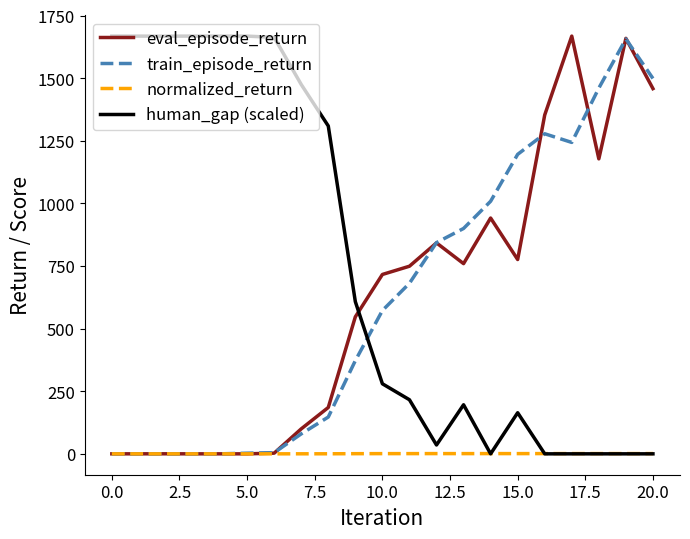

What is the maximum value for human_gap (scaled)?

1667.8